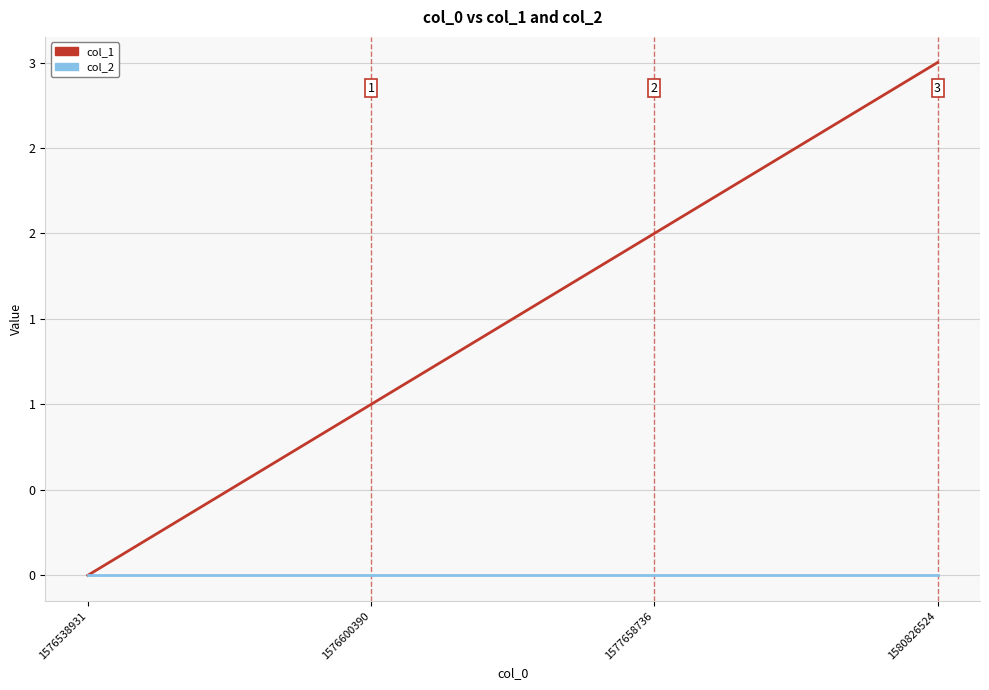

Does the chart display data point markers on the line(s)?

No